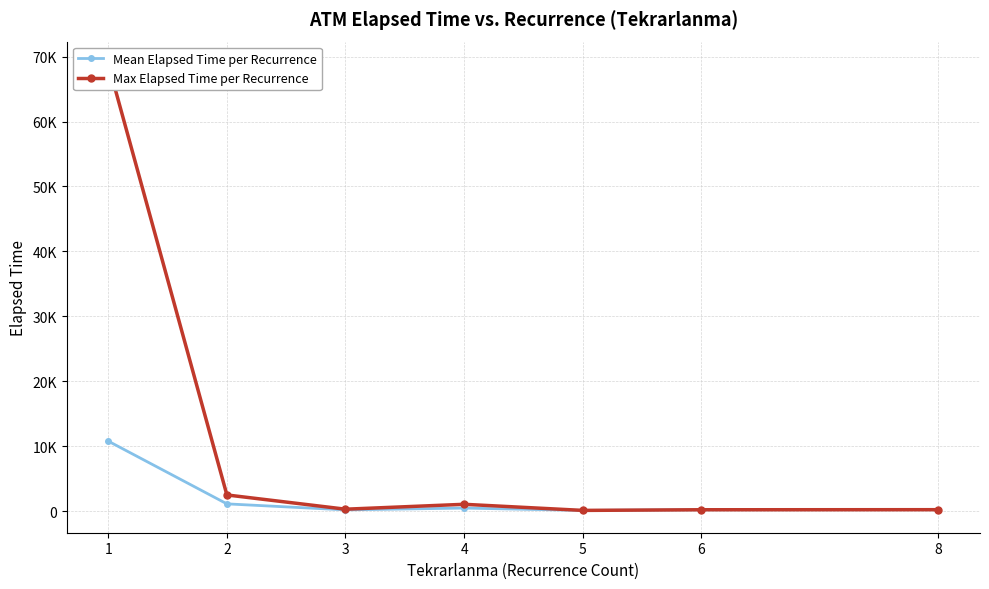

How many distinct data groups are displayed?

2